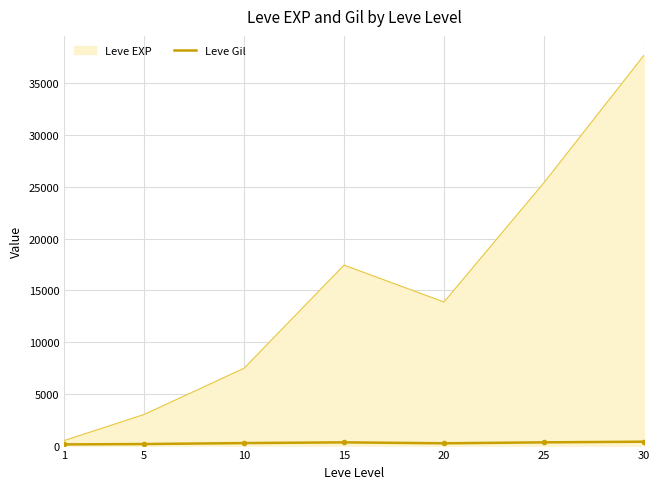

Which series has the largest range (max minus min)?

Leve EXP